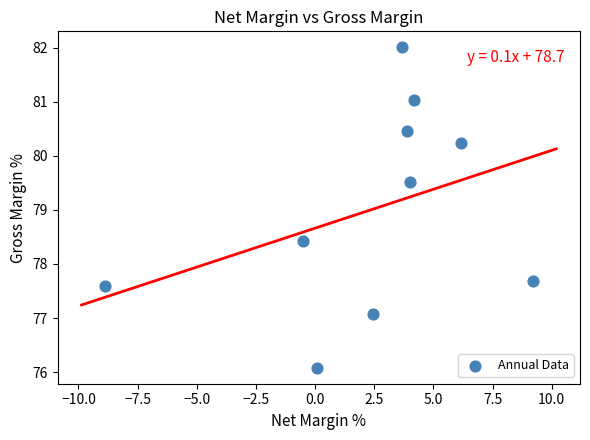

What is the range of X values (max minus min)?

18.1